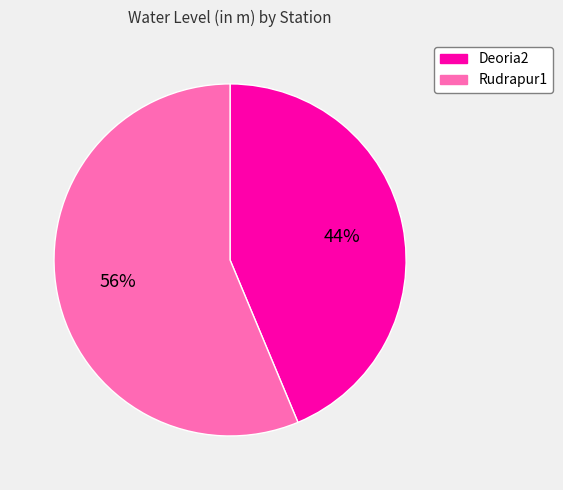

Does any single category account for the majority?

Yes